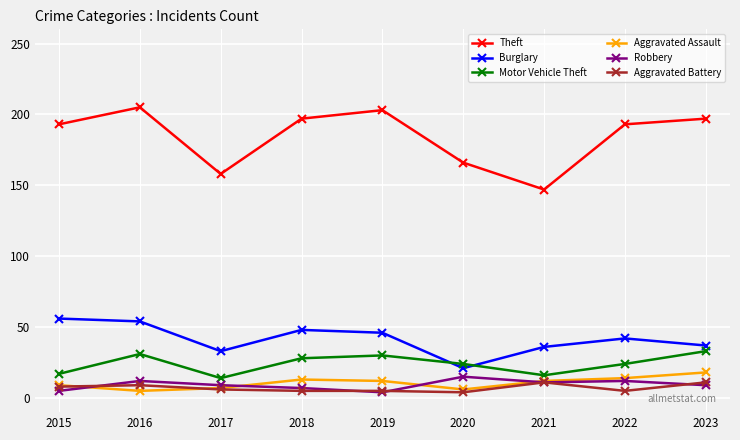

At which category does Motor Vehicle Theft reach its first local peak?

2016